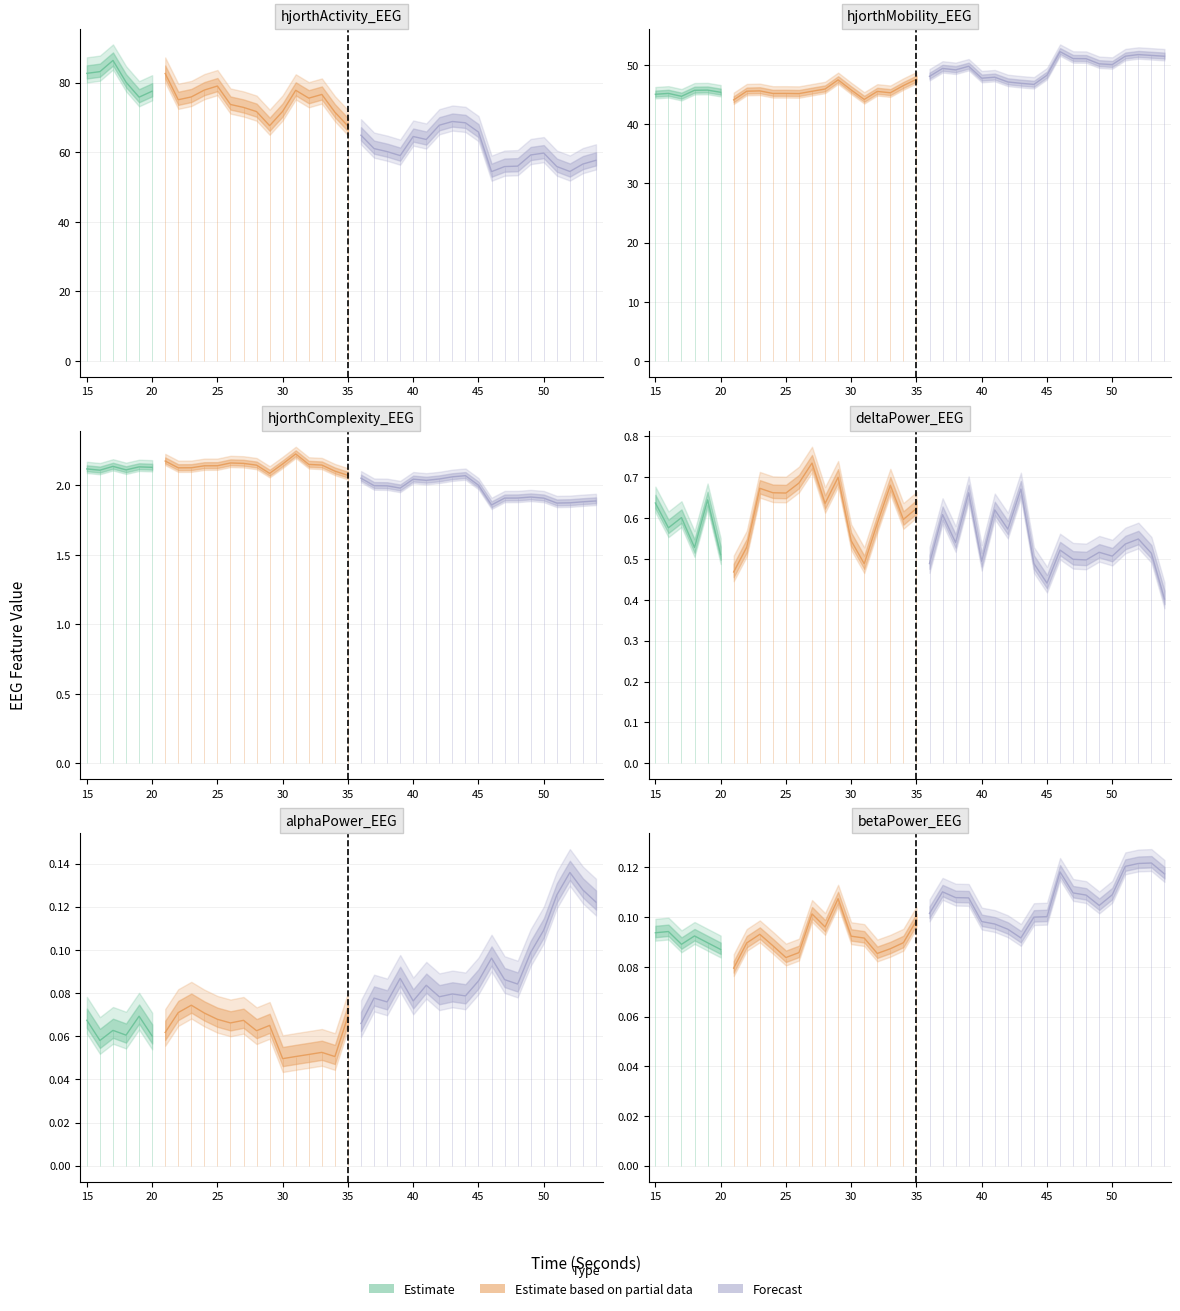

Which series has the widest spread of values?

hjorthActivity_EEG